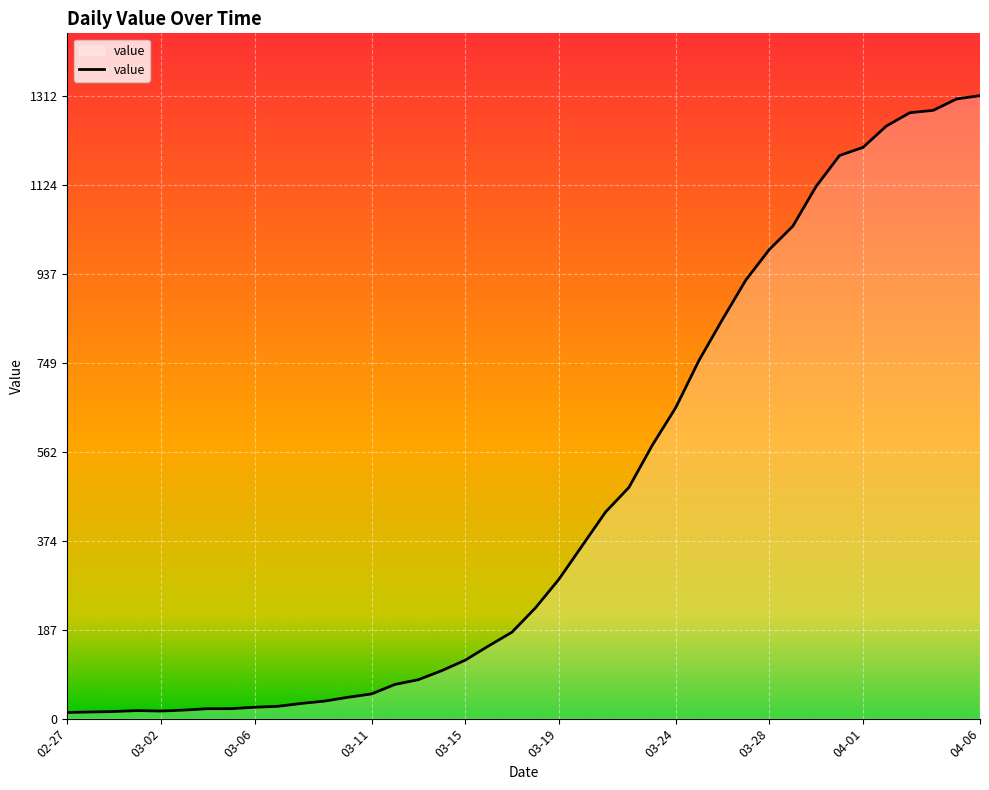

What is the average value?

465